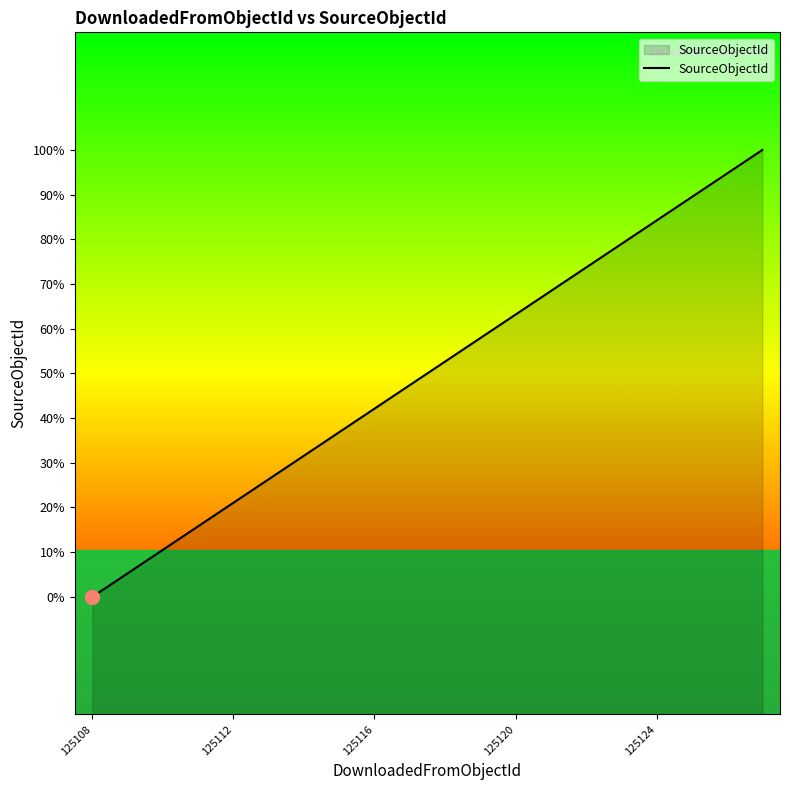

Does the chart display data point markers on the line(s)?

No